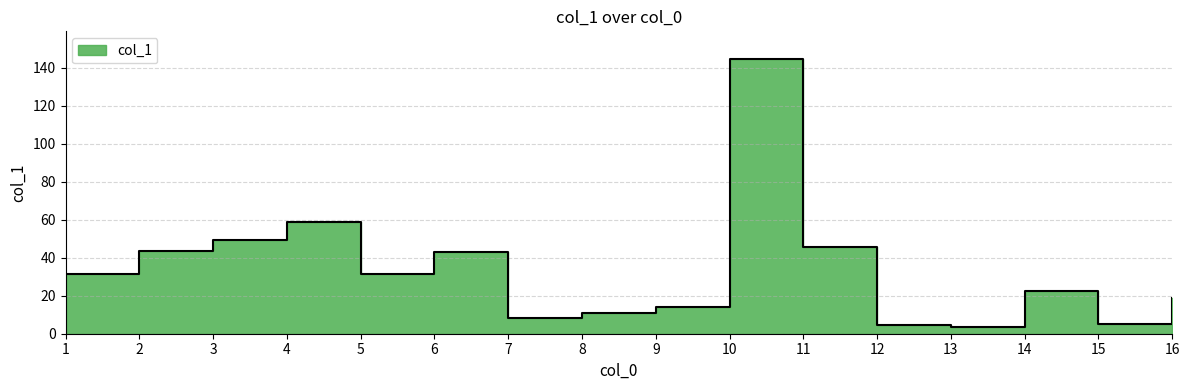

Is it true that the value at 12 is 4.6?

True